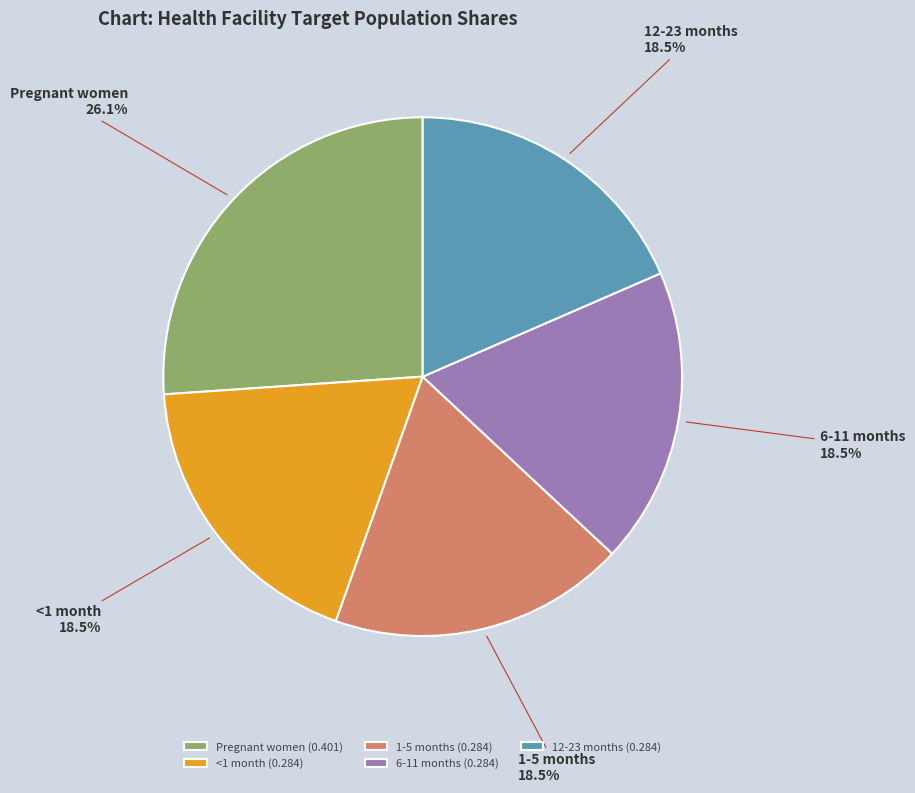

Is it true that <1 month is 27% of the pie?

False